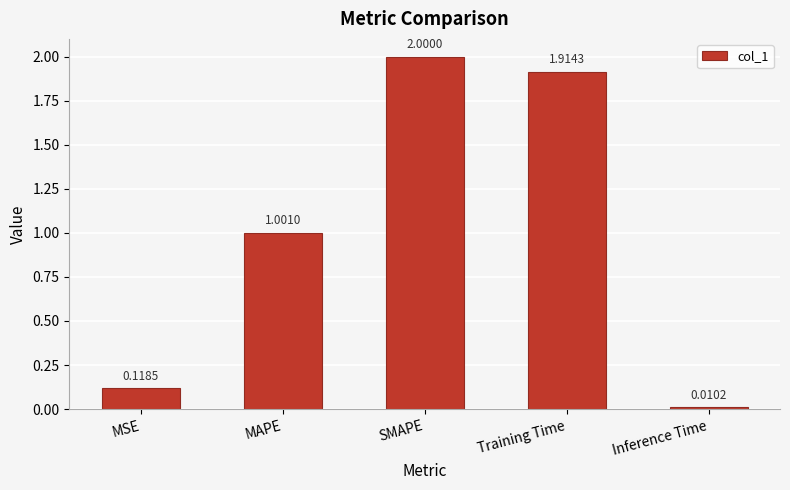

What is the label of the 4th bar from the left?

Training Time